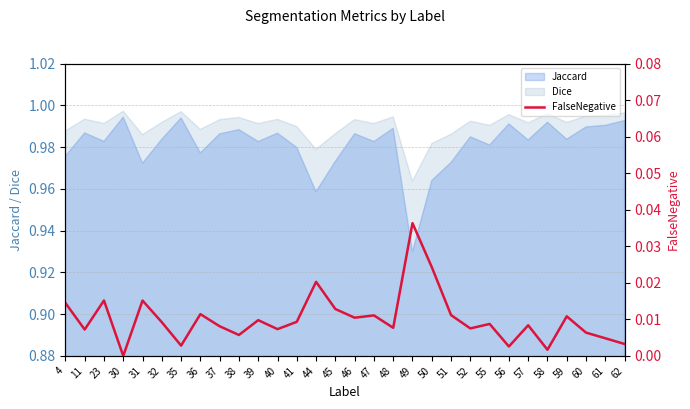

How many points are lower than both their immediate neighbors (excluding endpoints)?

10